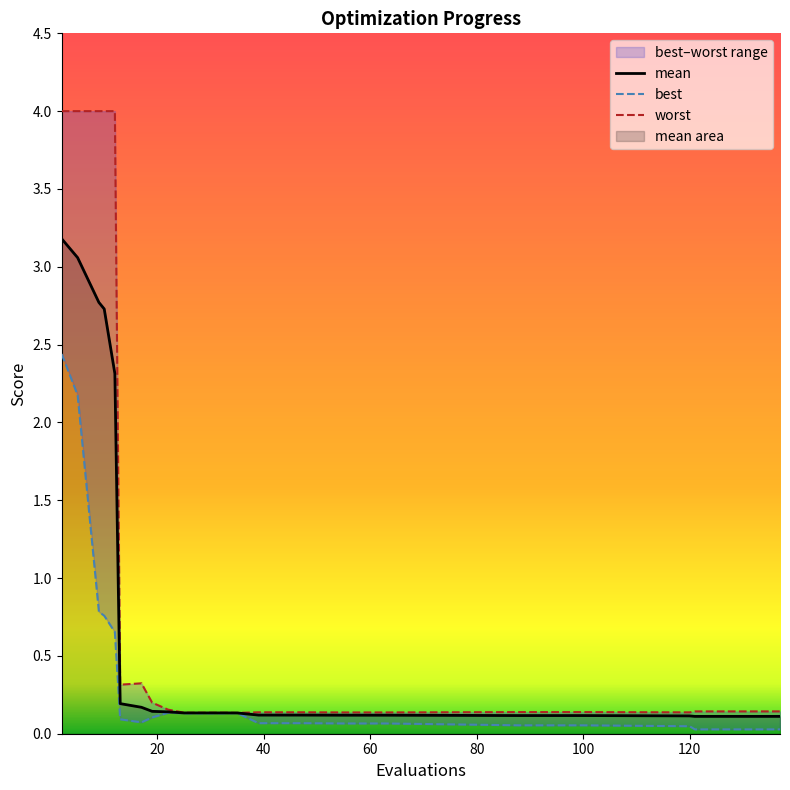

List the series in order of their overall mean, highest first.

worst, mean, best